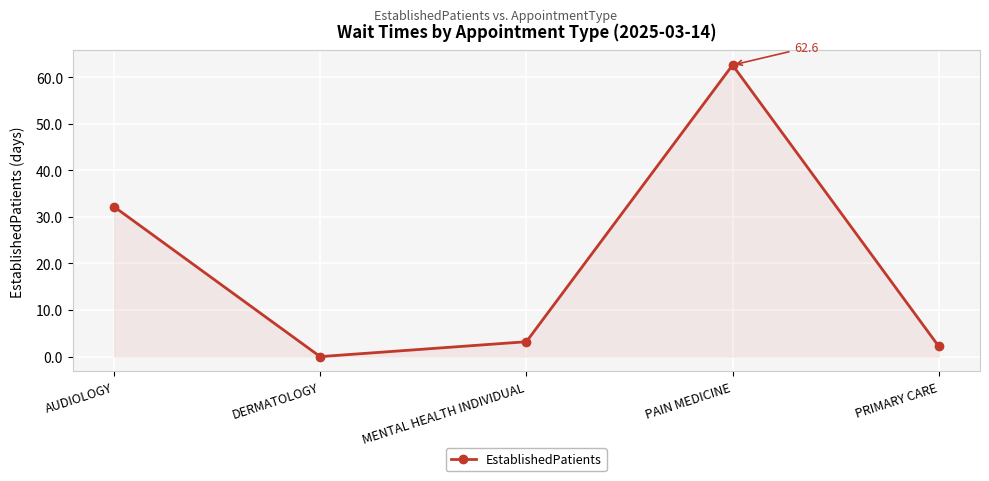

Which category has the highest value across all series?

PAIN MEDICINE